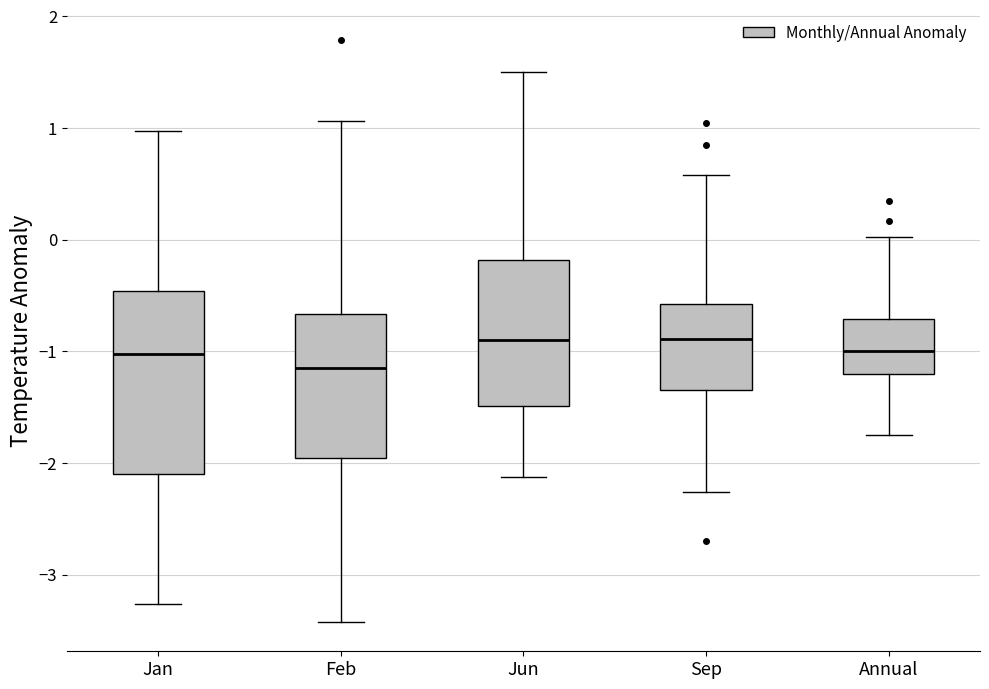

Reading left to right, transcribe this box plot: for each box, give where its median line is, the range the box spans, and where its two whiskers end, as read against the y-axis. The values are not printed on the chart, so give them approximately, as read against the axis.

Jan: median -1.0, box -2.1 to -0.5, whiskers -3.3 to 1.0
Feb: median -1.2, box -2.0 to -0.7, whiskers -3.4 to 1.1
Jun: median -0.9, box -1.5 to -0.2, whiskers -2.1 to 1.5
Sep: median -0.9, box -1.3 to -0.6, whiskers -2.3 to 0.6
Annual: median -1.0, box -1.2 to -0.7, whiskers -1.7 to 0.0